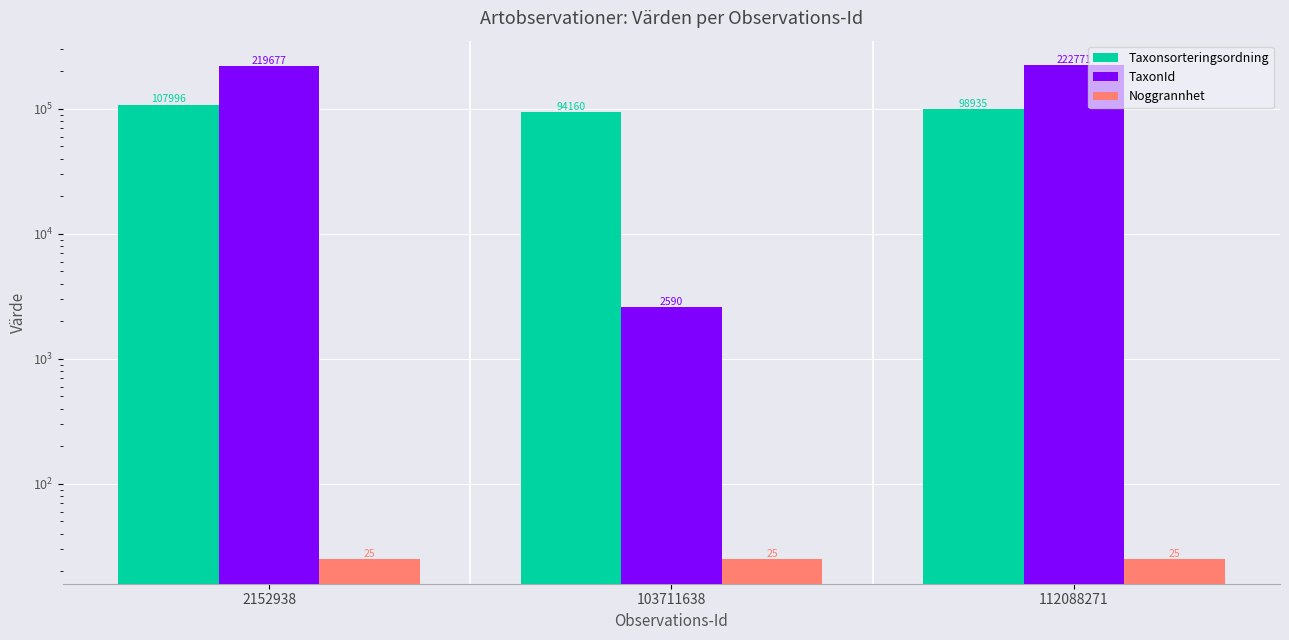

What is the average value of the Taxonsorteringsordning series?

100364